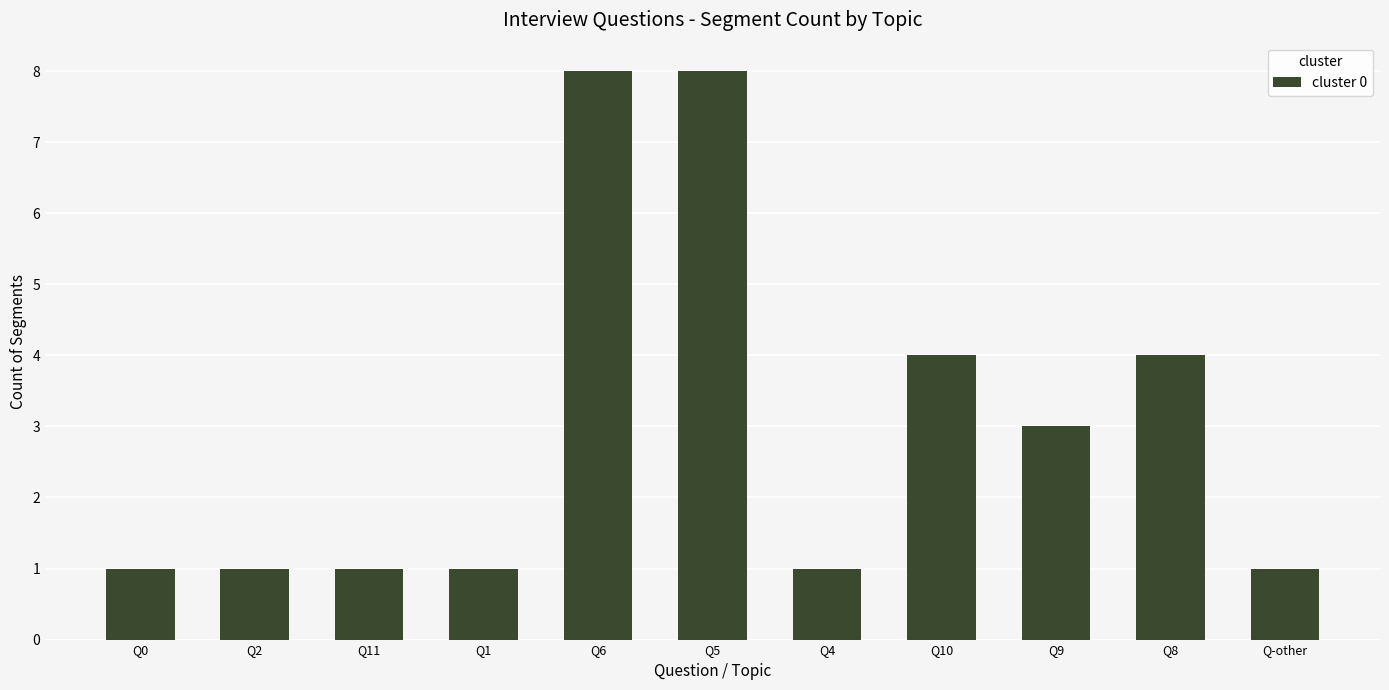

Does the chart contain any negative values?

No